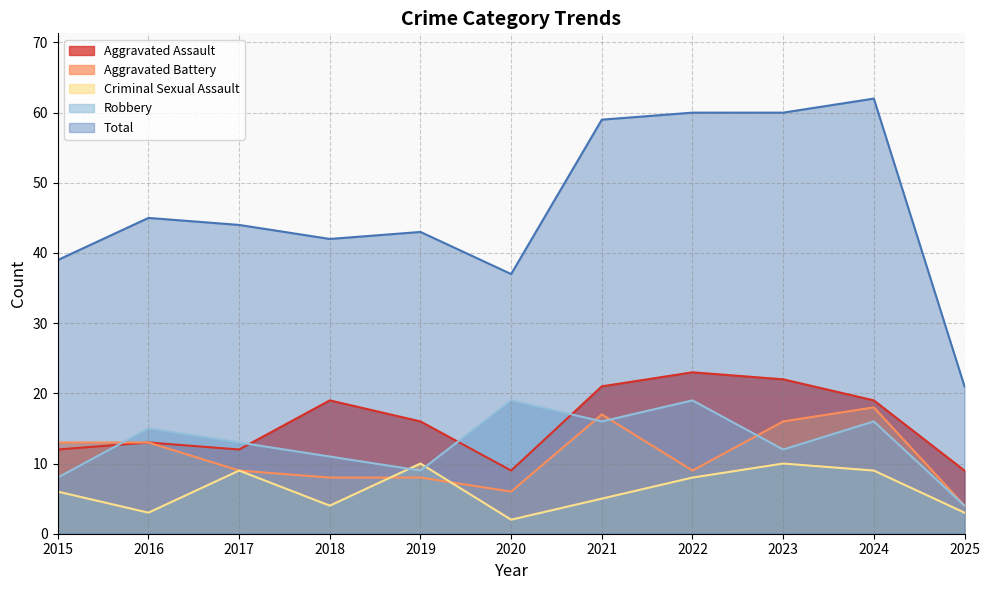

What is the value of the Aggravated Assault point at the 3rd from the left?

12